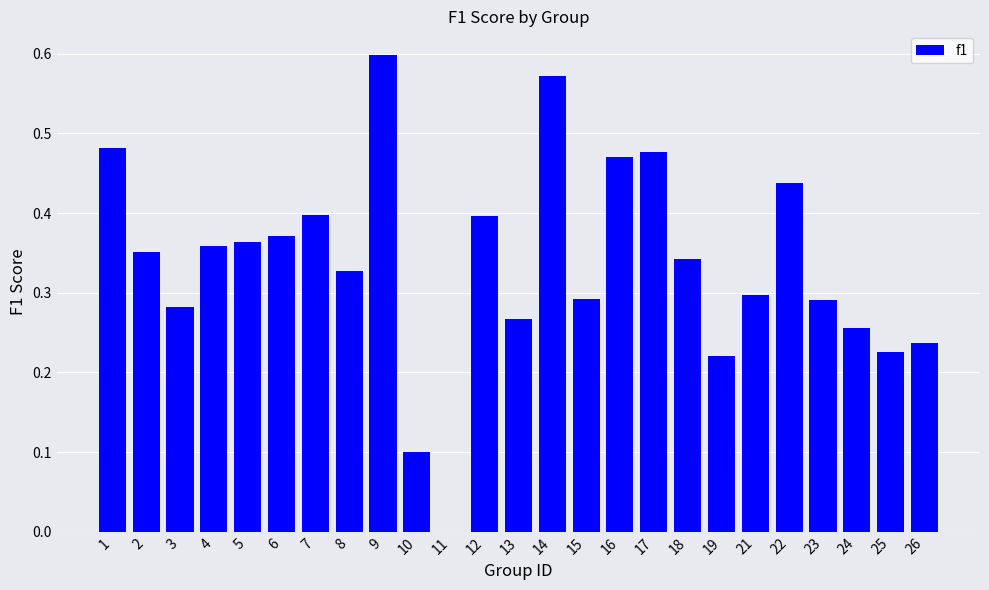

The chart shows a value of 0.4 at 7. True or false?

True